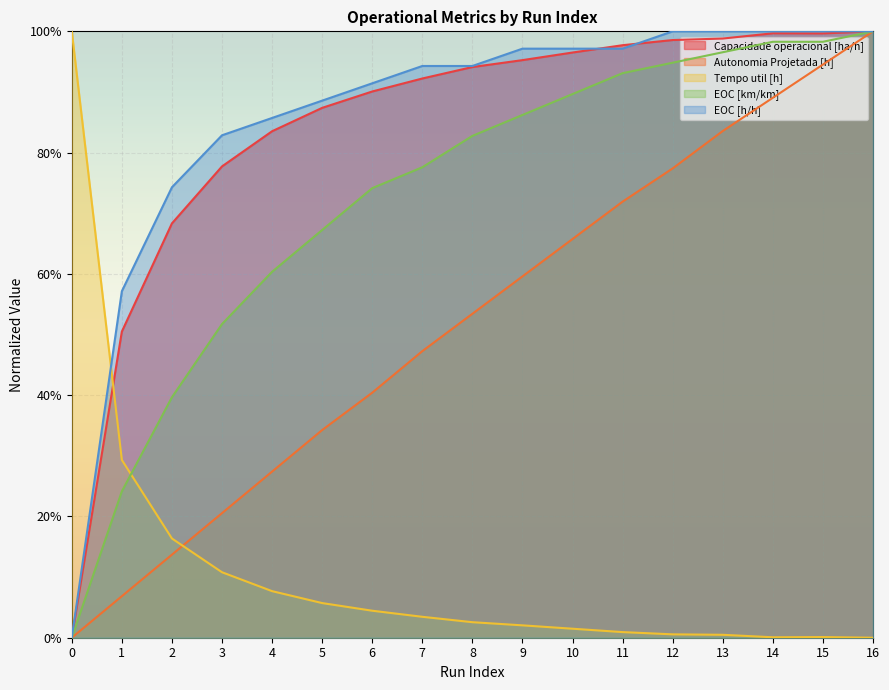

At 6, list the series in order from largest to smallest.

EOC [h/h], Capacidade operacional [ha/h], EOC [km/km], Autonomia Projetada [h], Tempo util [h]